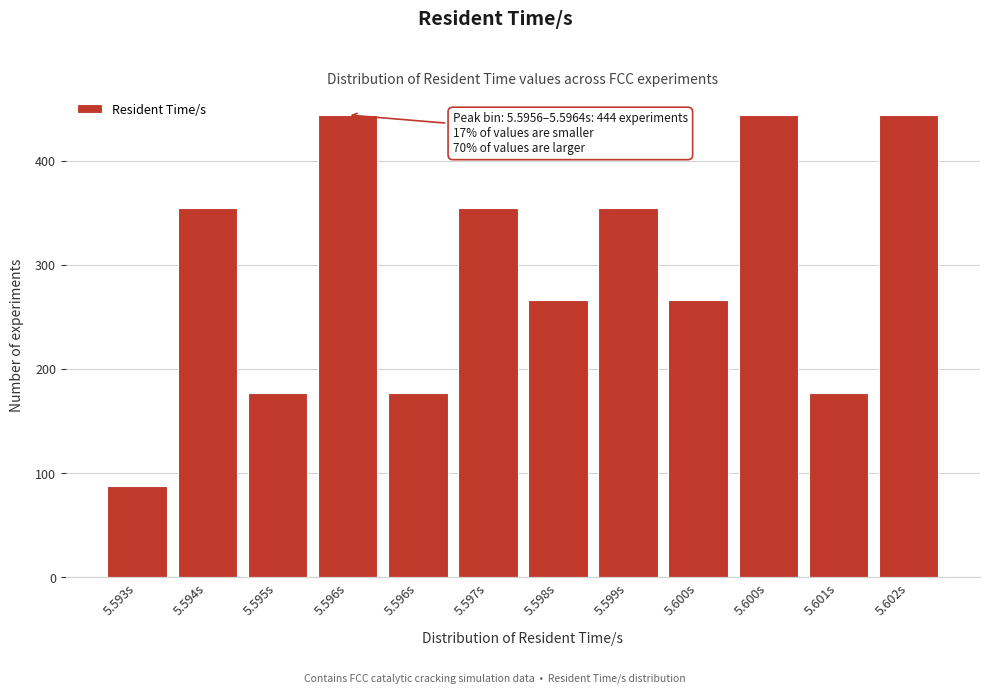

How many bars are there in total?

12